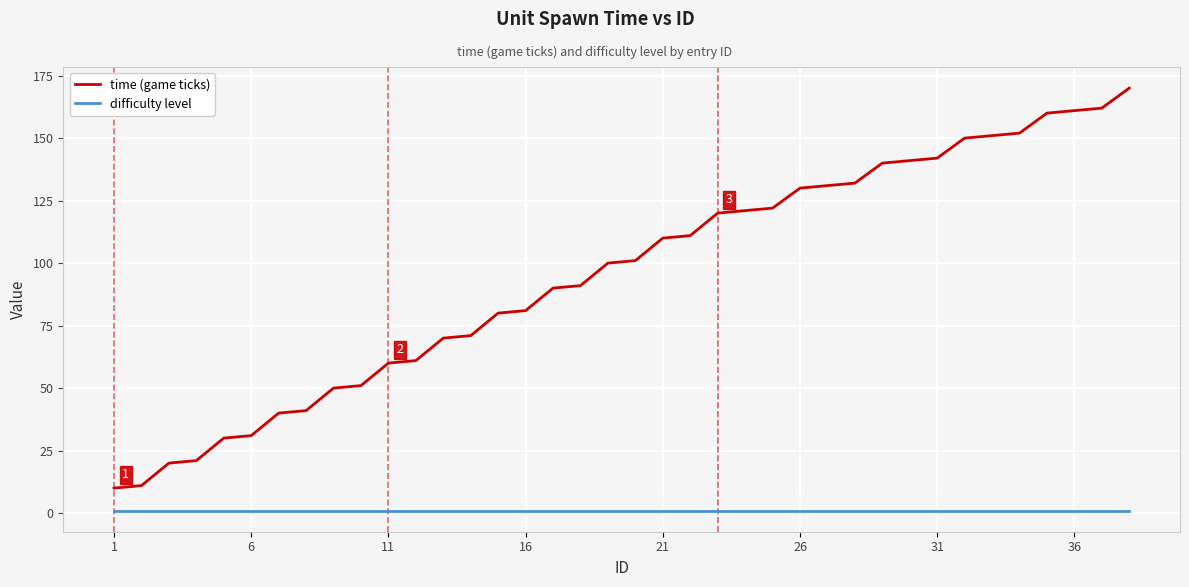

Which series has the largest total across all categories?

time (game ticks)